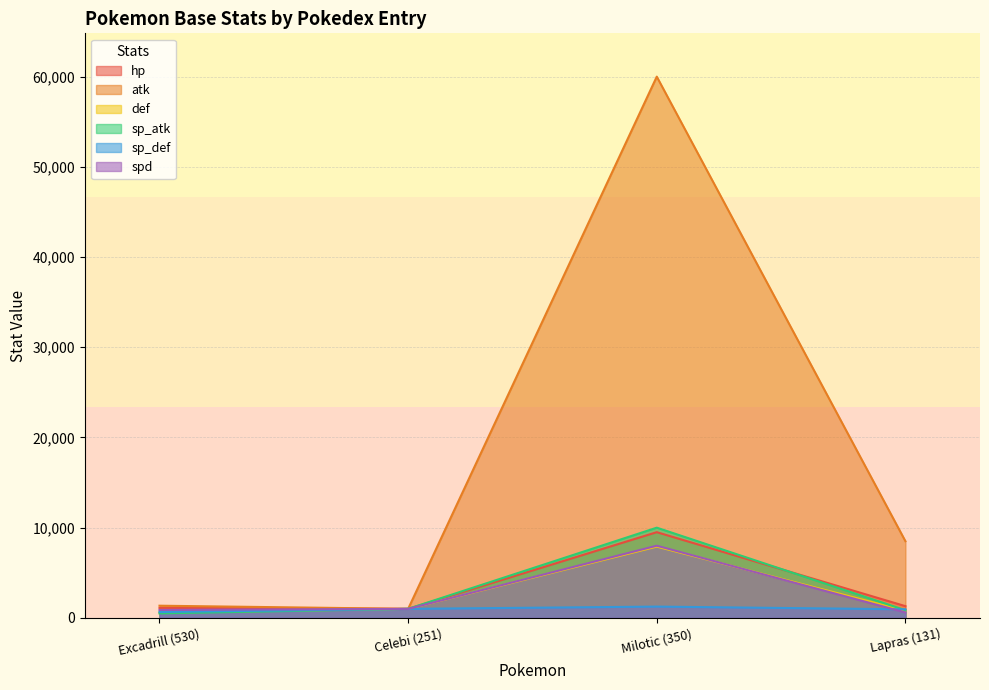

What is the label of the 2nd point from the left?

Celebi (251)